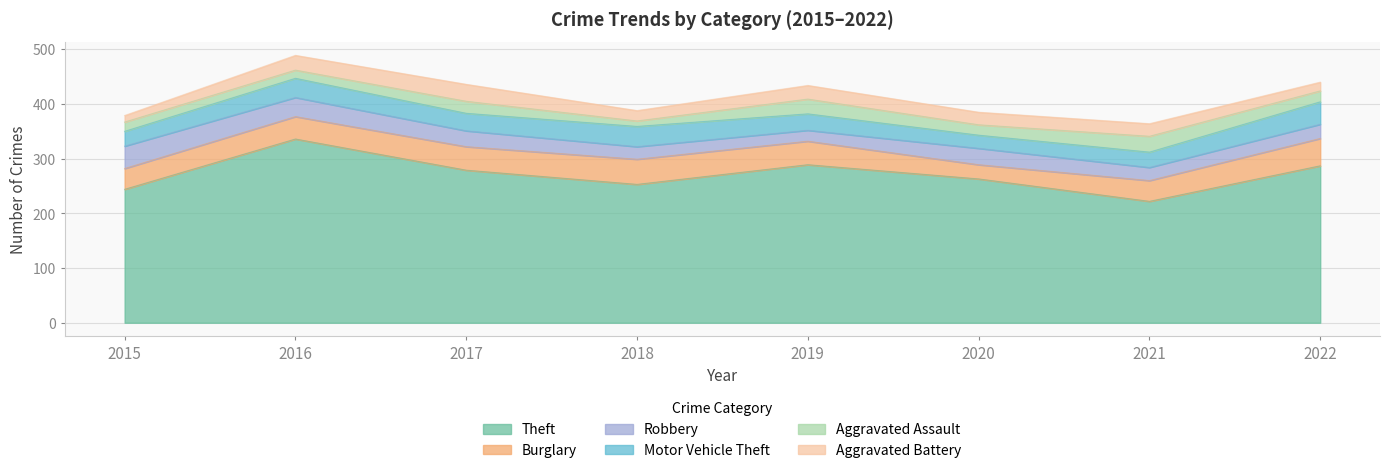

Which label corresponds to the largest value in the chart?

2016